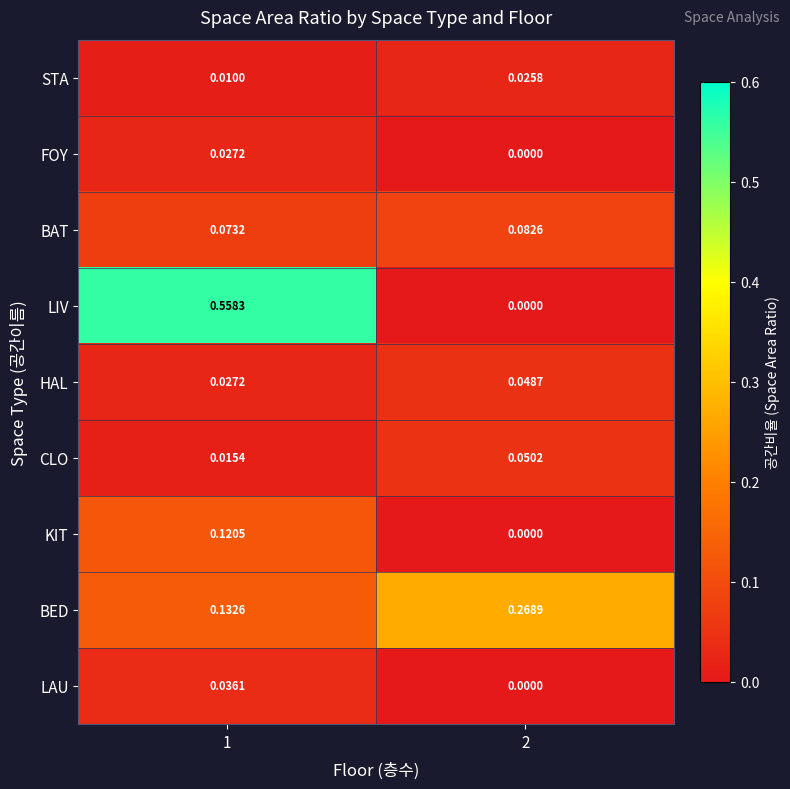

Which series has the largest range (max minus min)?

LIV